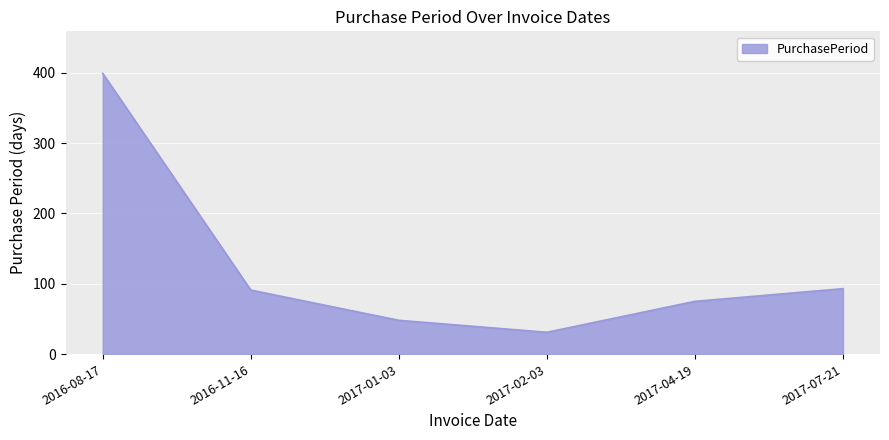

Where is the first local minimum?

2017-02-03